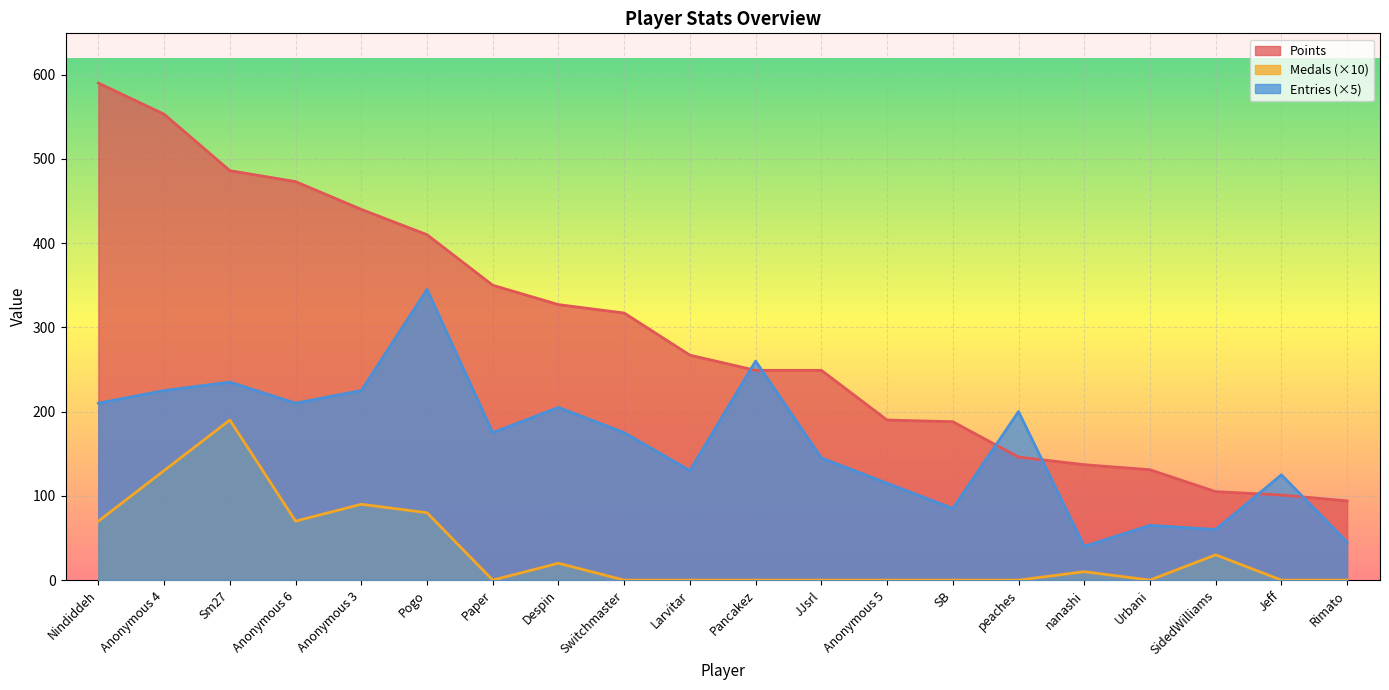

Rank the series by their average value, from highest to lowest.

Points, Entries (×5), Medals (×10)